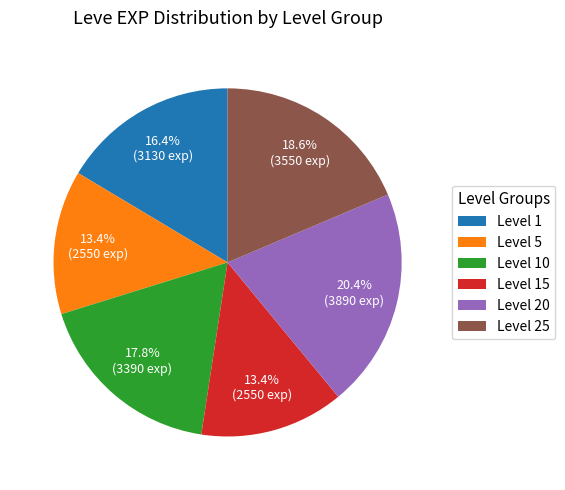

Does Level 20 represent more than half of the total?

No